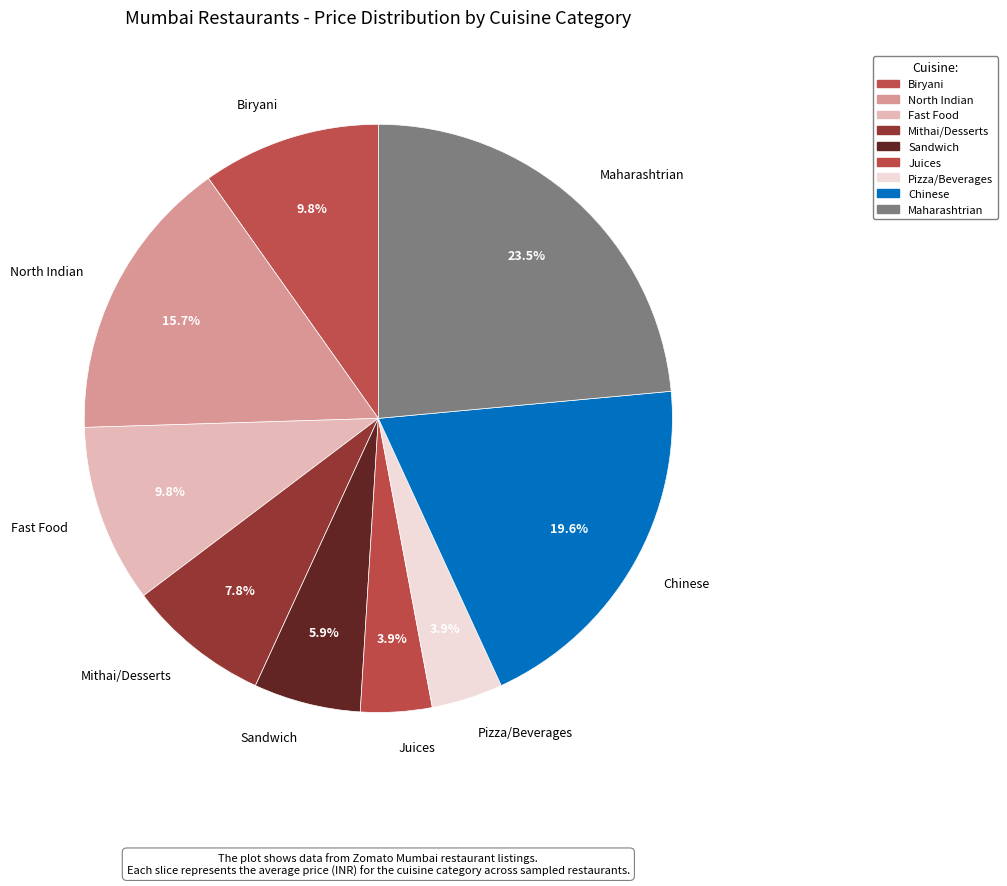

Does North Indian account for over 50% of the chart?

No